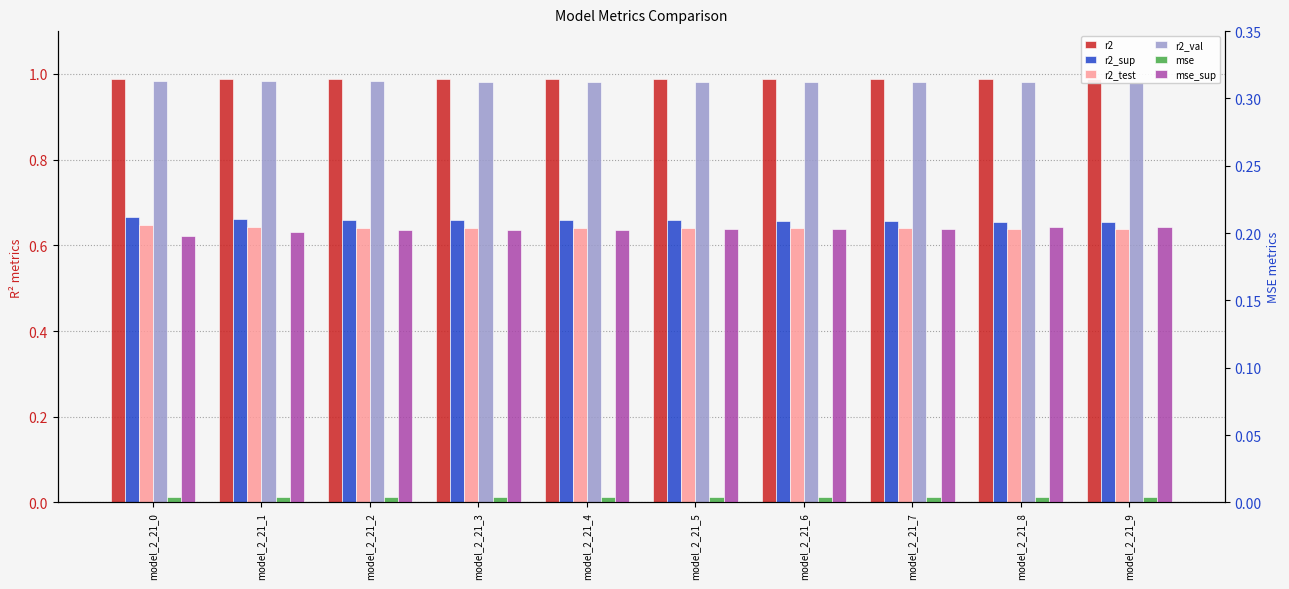

Between model_2_21_2 and model_2_21_8, which is larger?

model_2_21_2